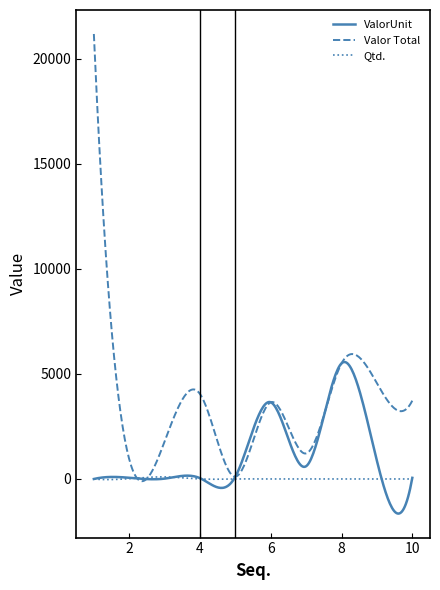

Which series has the widest spread of values?

Valor Total